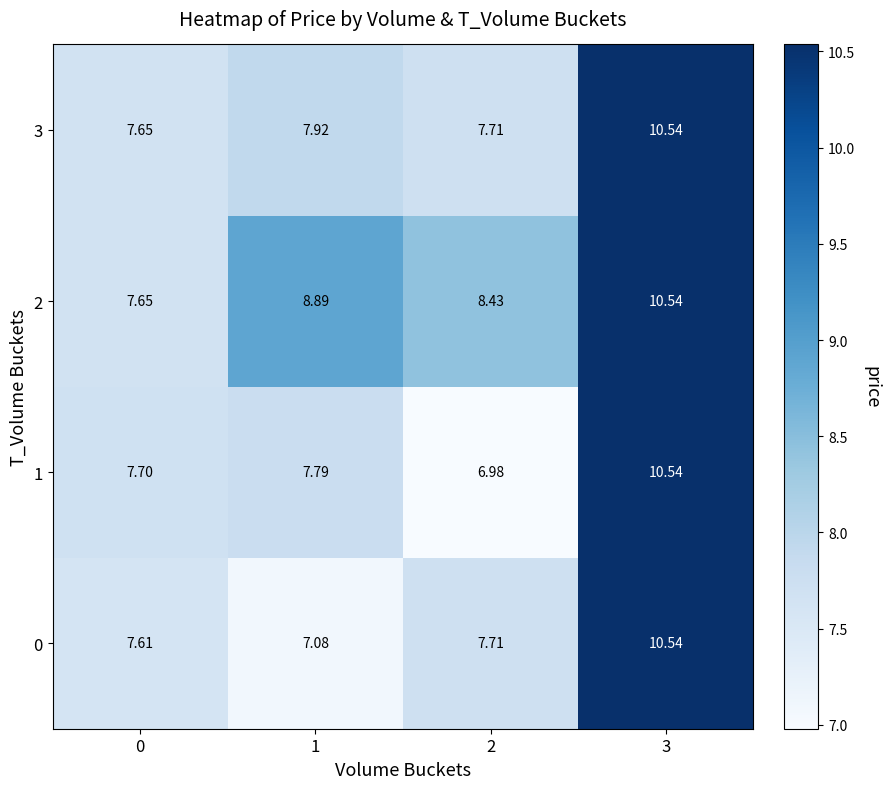

Is the value of 2 at 1 greater than the value of 1 at 2?

Yes